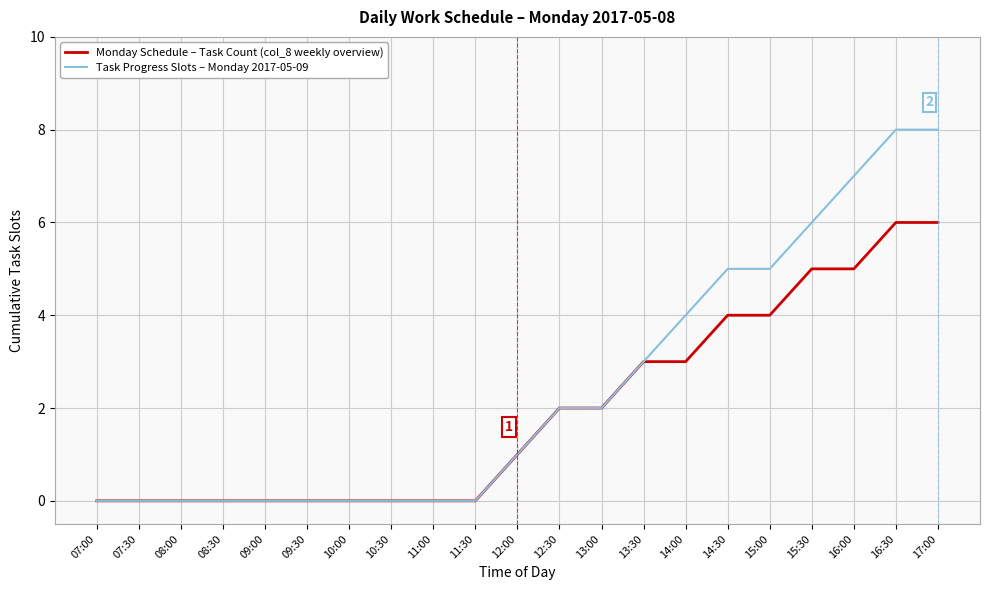

What is the difference between the Monday Schedule – Task Count (col_8 weekly overview) values at 08:00 and 14:00?

3